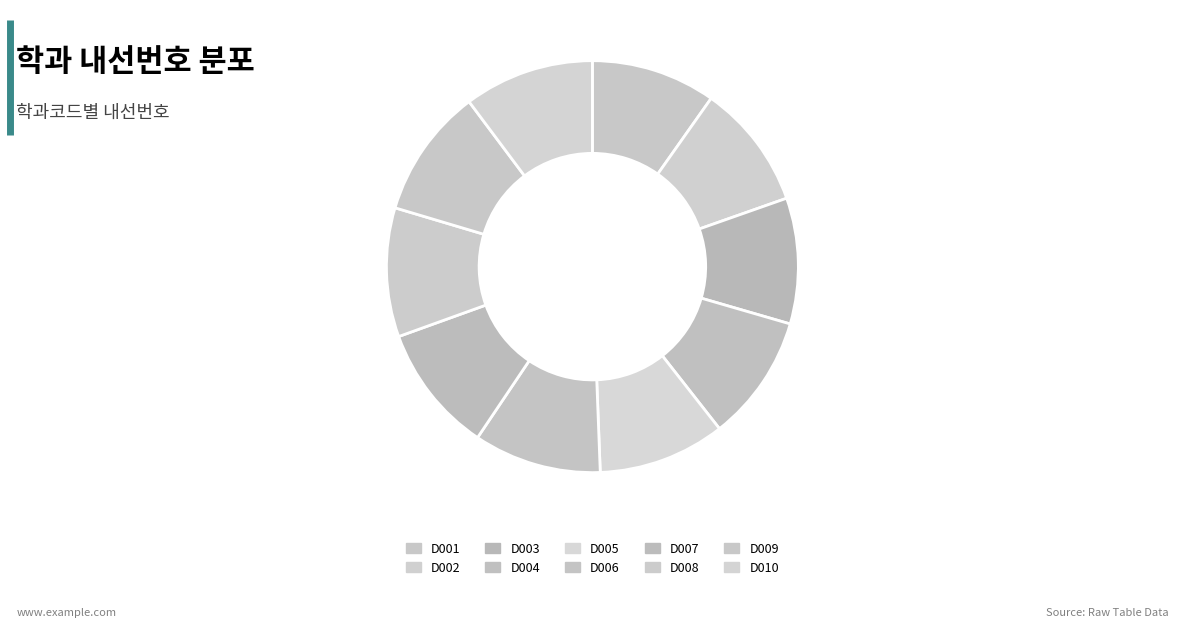

Is D004 the majority of the pie?

No